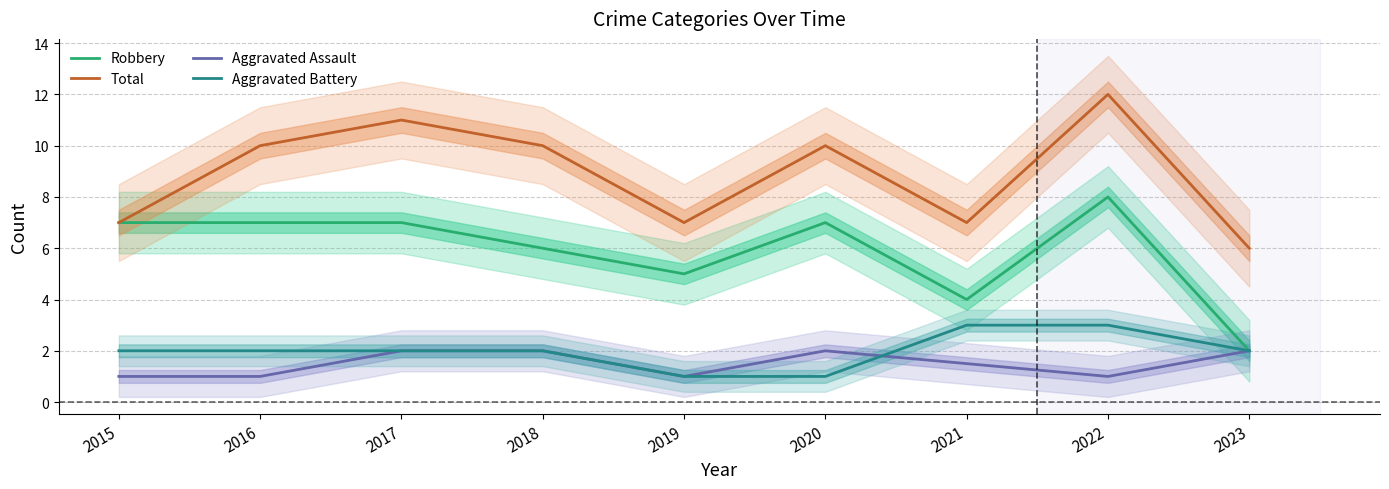

What value does the Total series have at 2020?

10.0